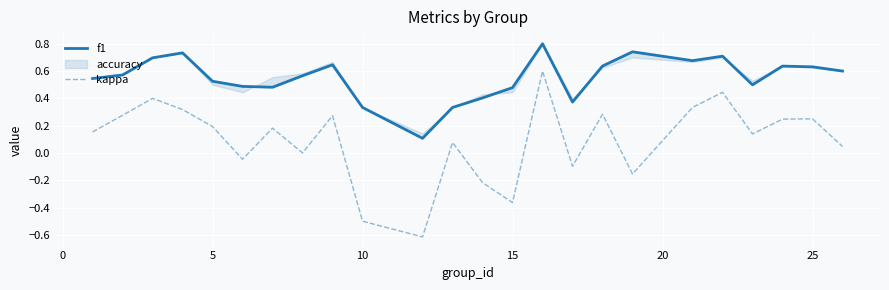

What is the maximum value for kappa?

0.6